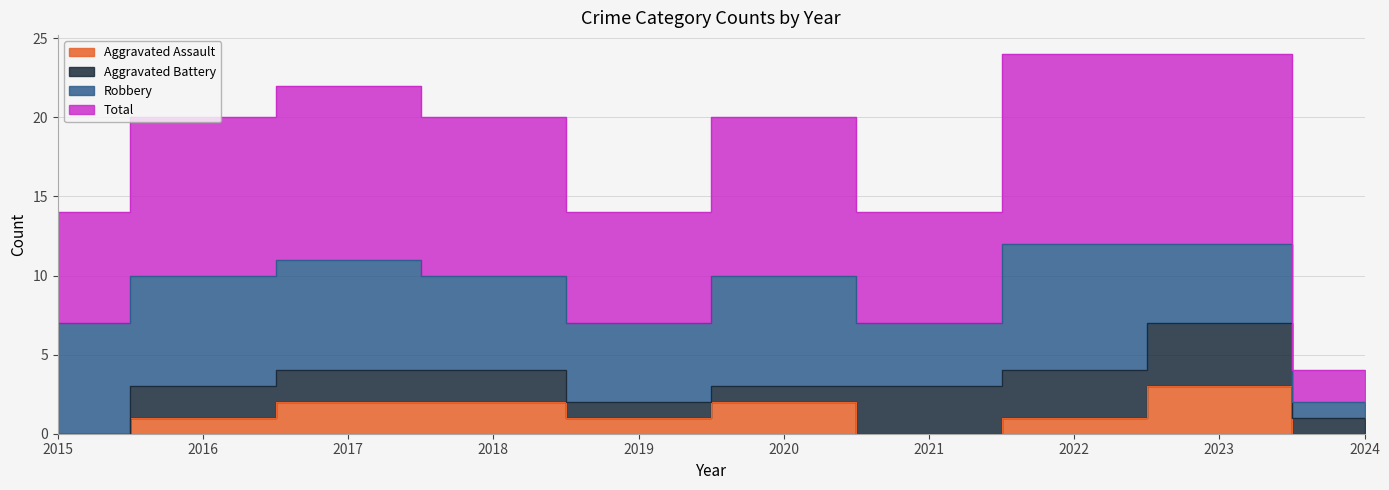

True or false: Total has a value of 7 at 2021.

True